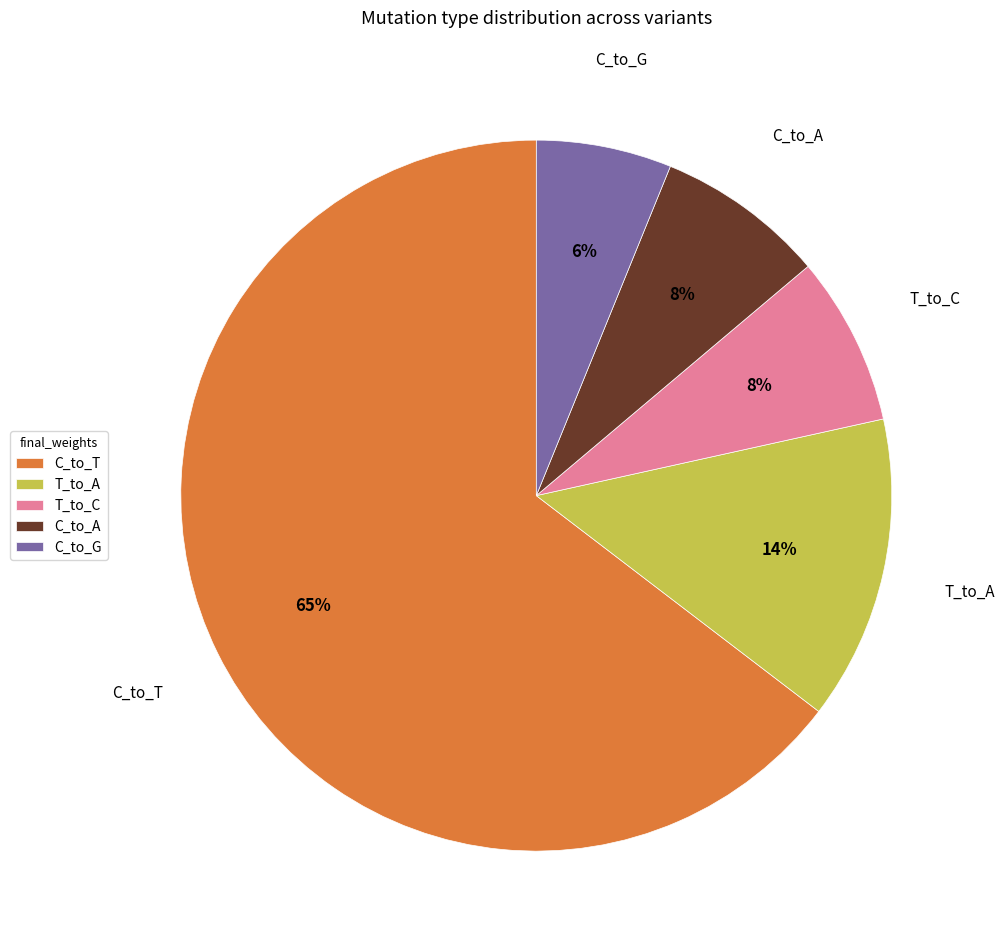

What percentage is the T_to_C slice, to the nearest percent?

8%